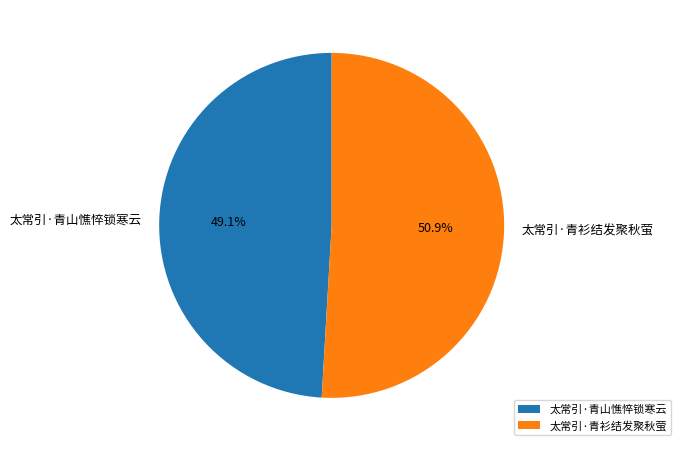

What percentage do 太常引·青山憔悴锁寒云 and 太常引·青衫结发聚秋萤 together represent?

100.0%